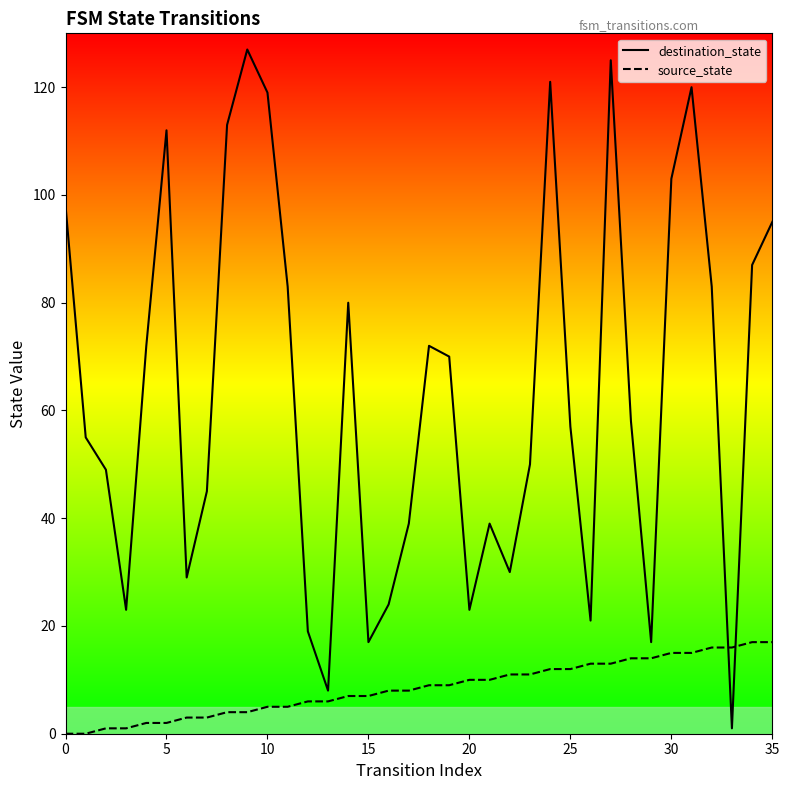

List the series in order of their peak value, highest first.

destination_state, source_state